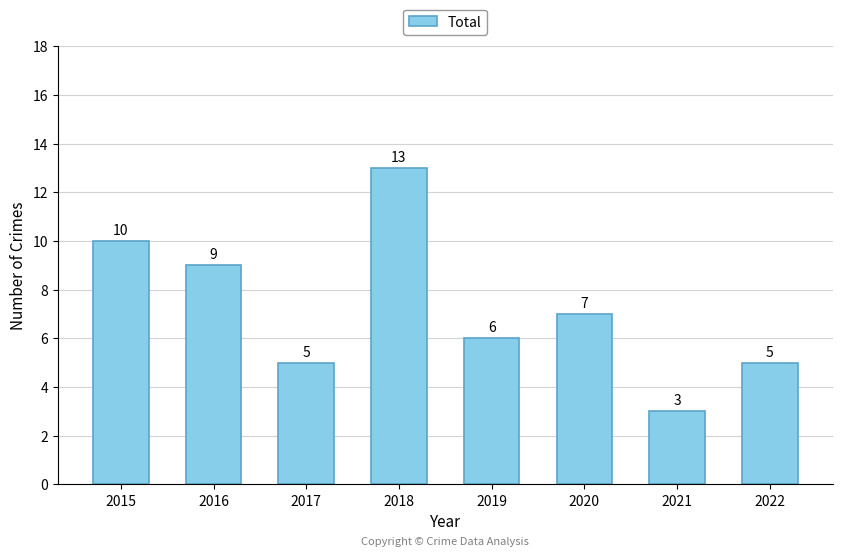

Between 2017 and 2015, which is larger?

2015